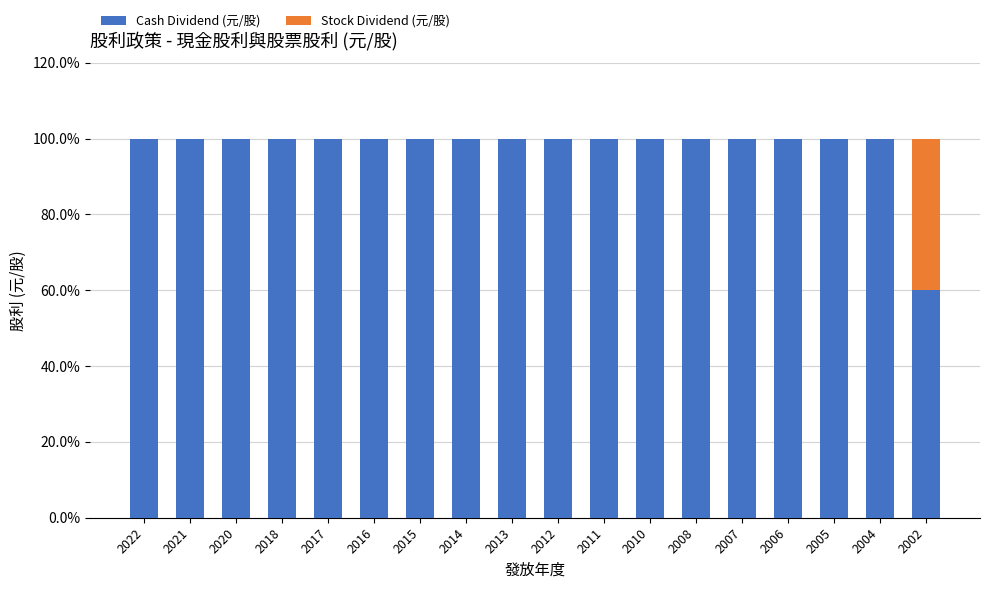

What is the maximum value for Cash Dividend (元/股)?

100